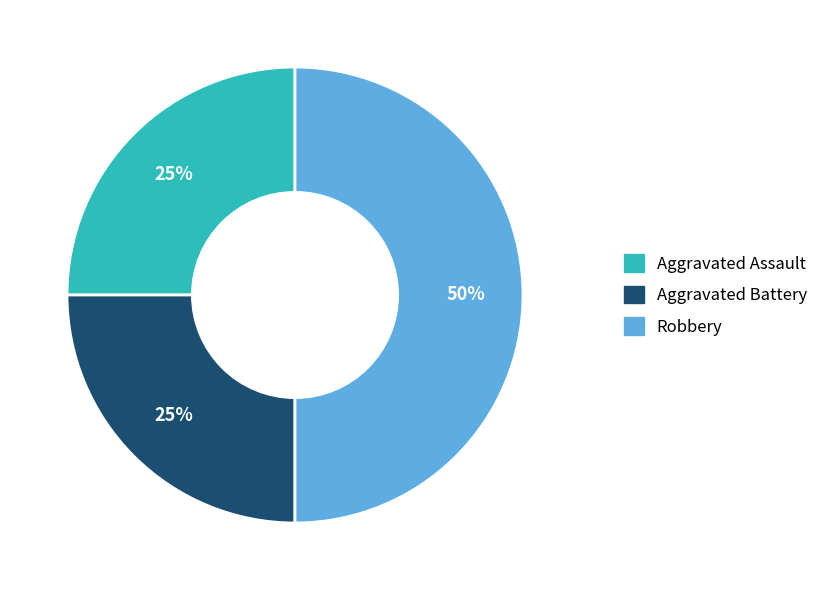

How many segments does this pie chart have?

3